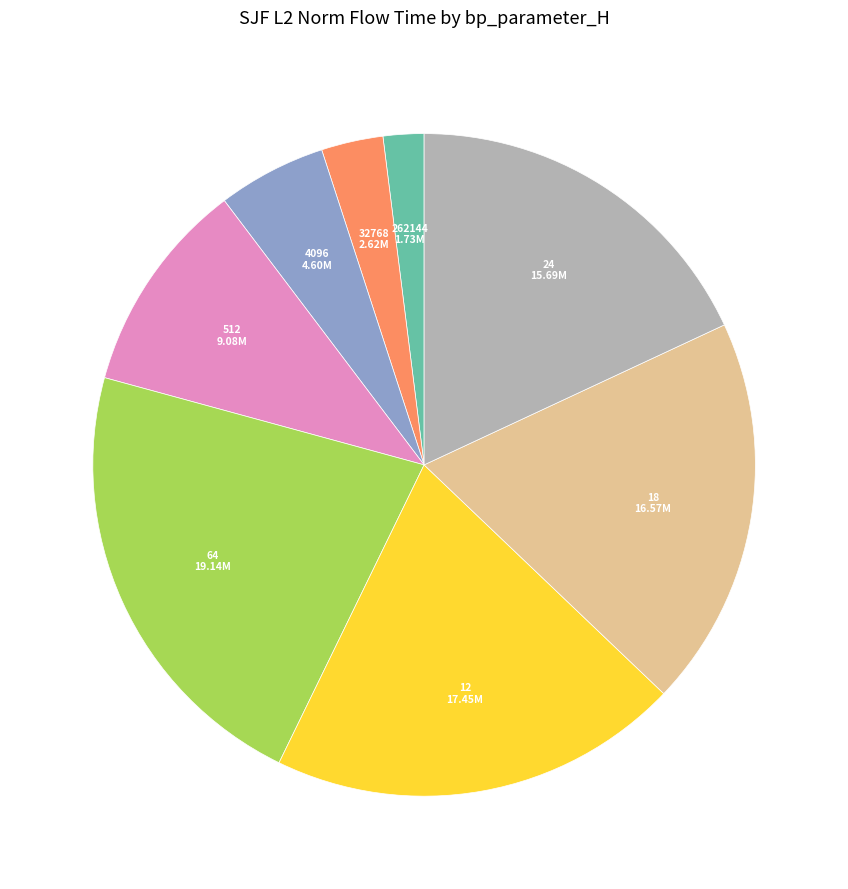

Is it true that 24 is 27% of the pie?

False